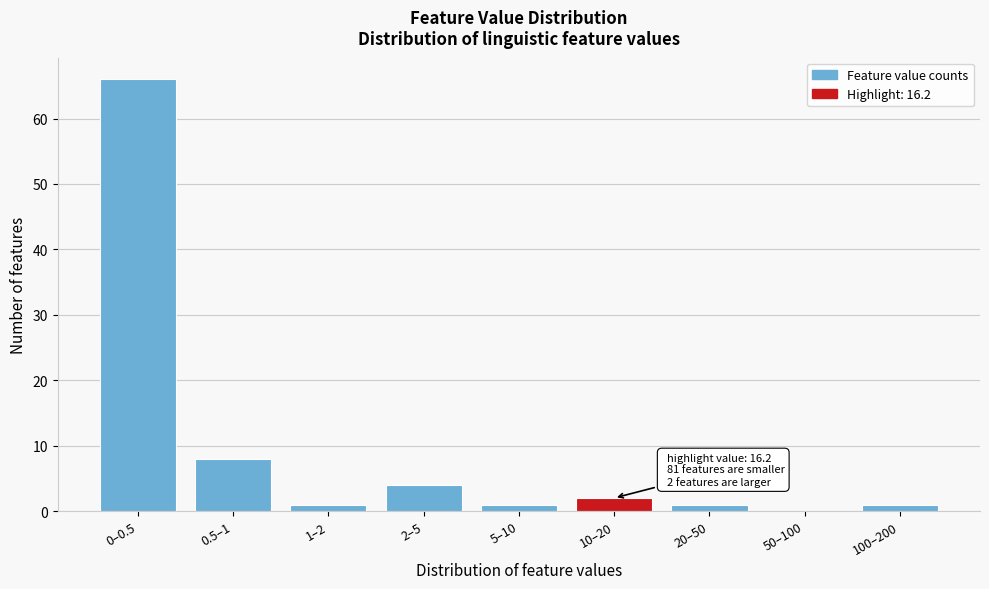

Reading left to right, what are all the values shown in this chart?

0–0.5=66	0.5–1=8	1–2=1	2–5=4	5–10=1	10–20=2	20–50=1	50–100=0	100–200=1